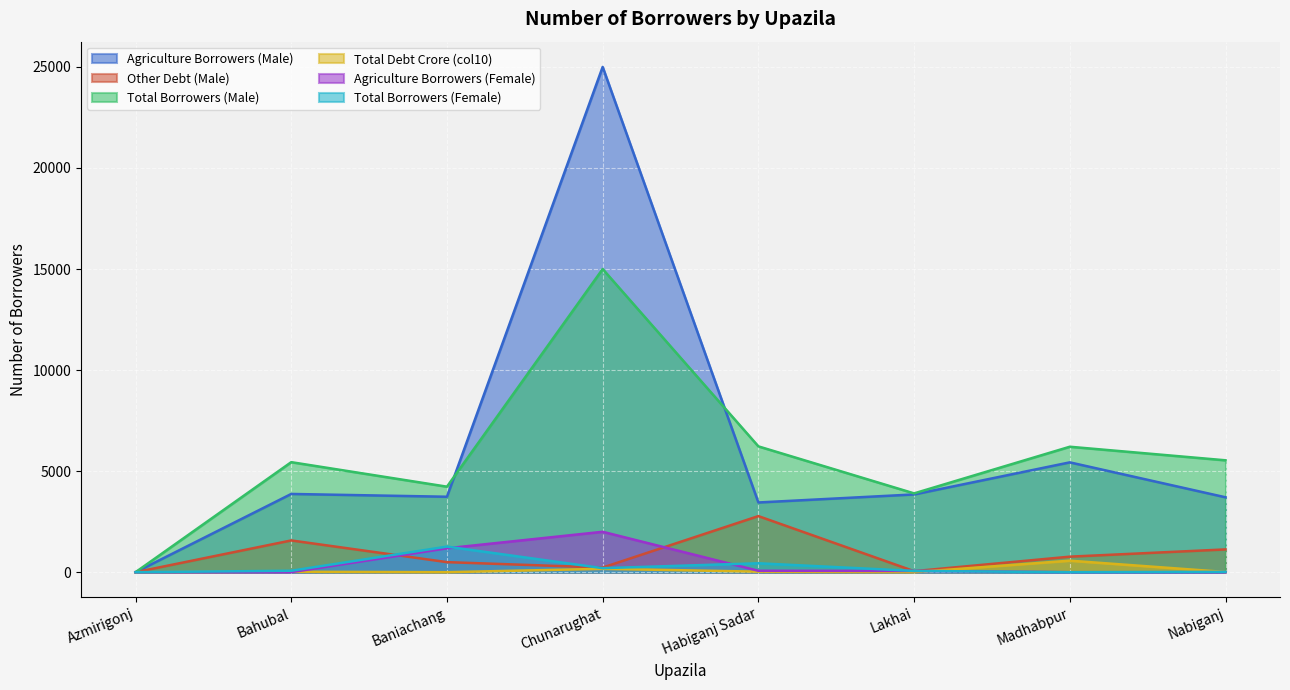

Where does the Agriculture Borrowers (Male) series first go above 3848?

Bahubal